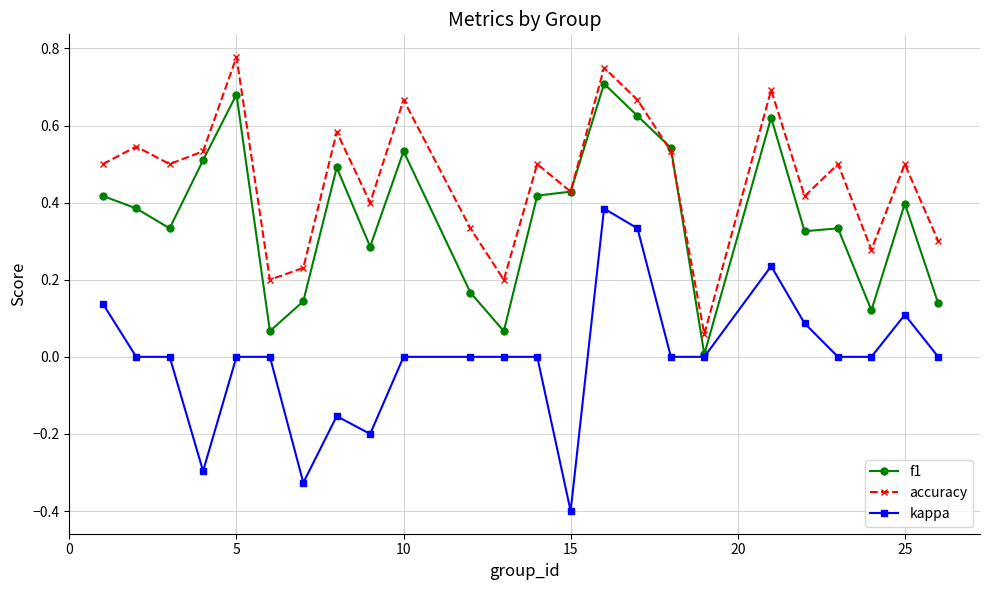

What is the smallest value displayed?

-0.4